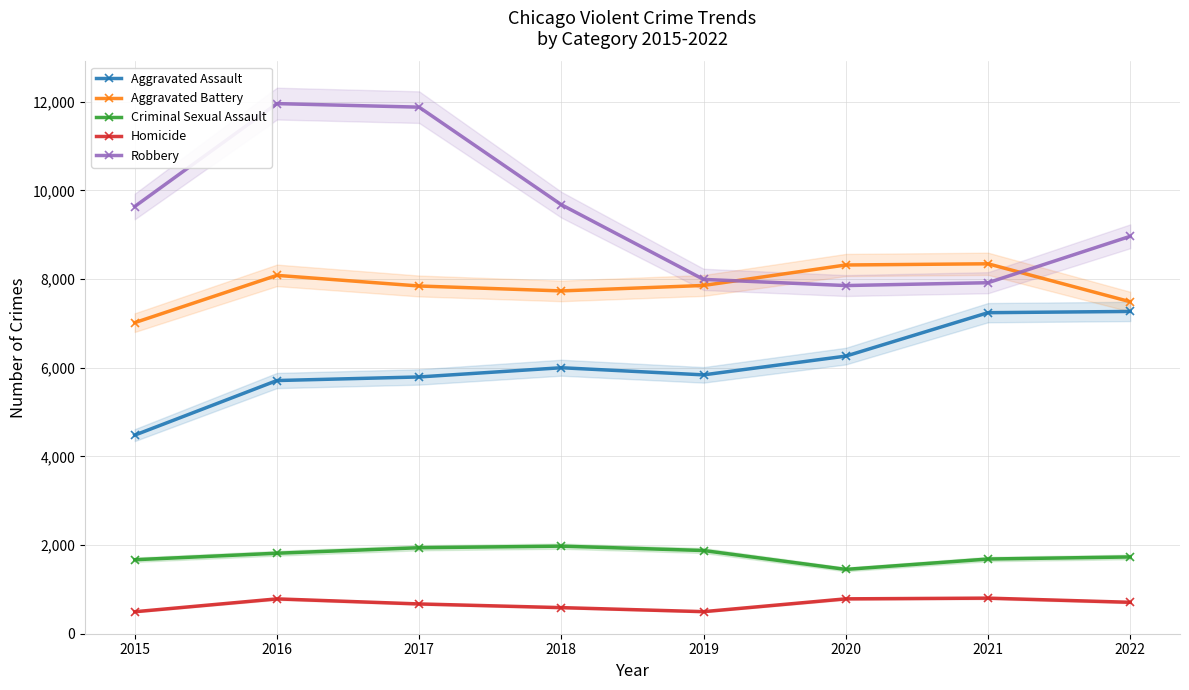

Which has a higher value, 2020 or 2019?

2020